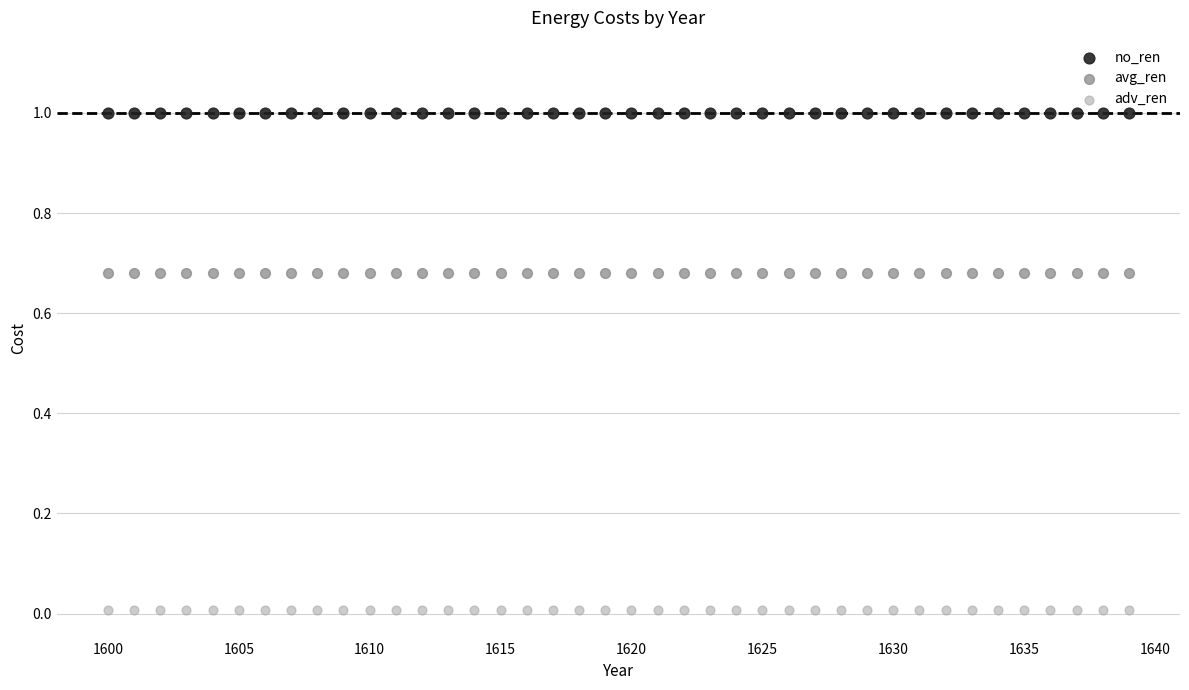

Which series reaches the minimum Y coordinate?

adv_ren